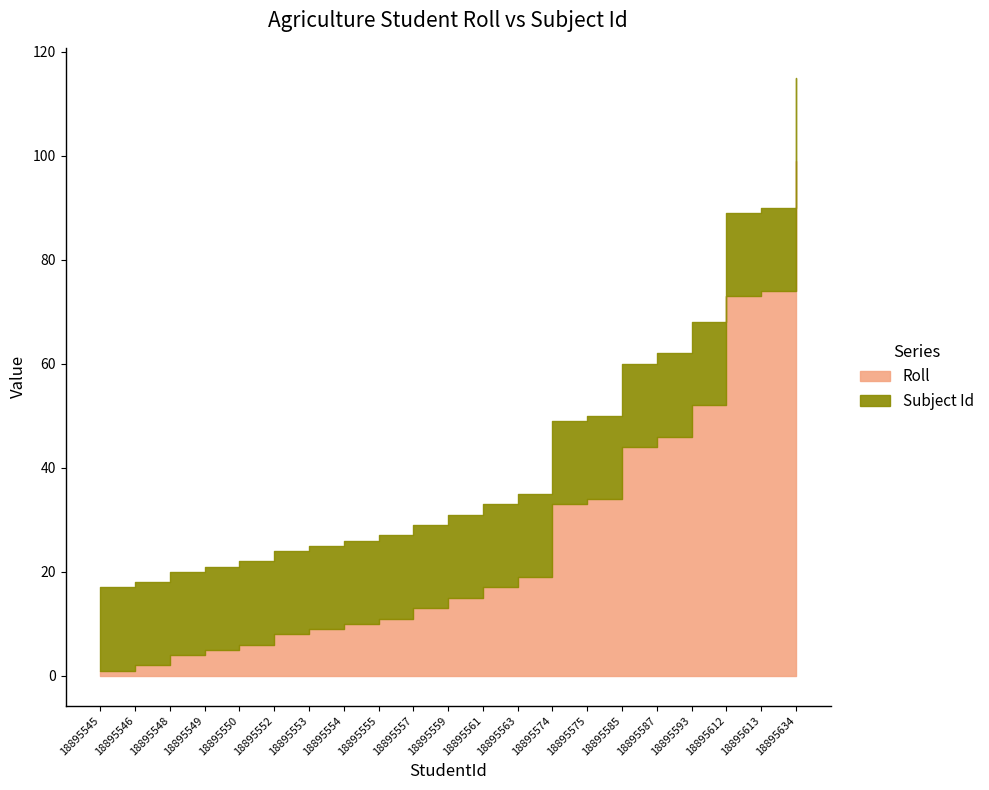

What are all the series names shown in the legend?

Roll, Subject Id